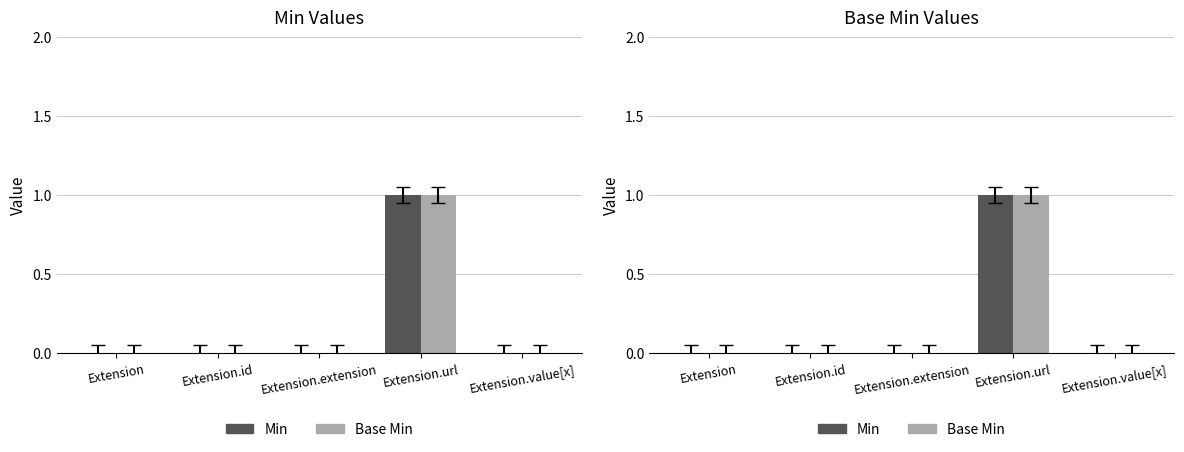

Rank the categories by Min value from highest to lowest.

Extension.url, Extension, Extension.id, Extension.extension, Extension.value[x]